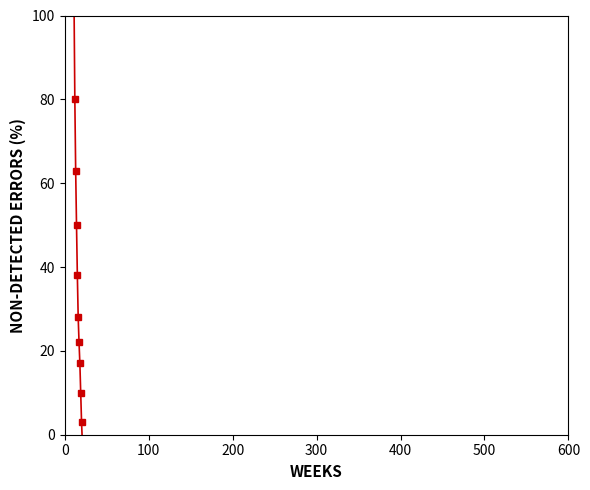

What is the difference between the second highest and second lowest values?

656